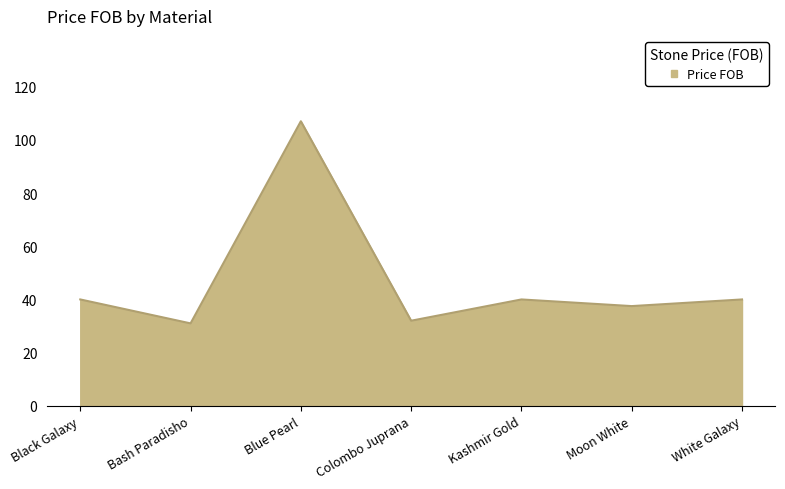

Does the chart display data point markers on the line(s)?

No